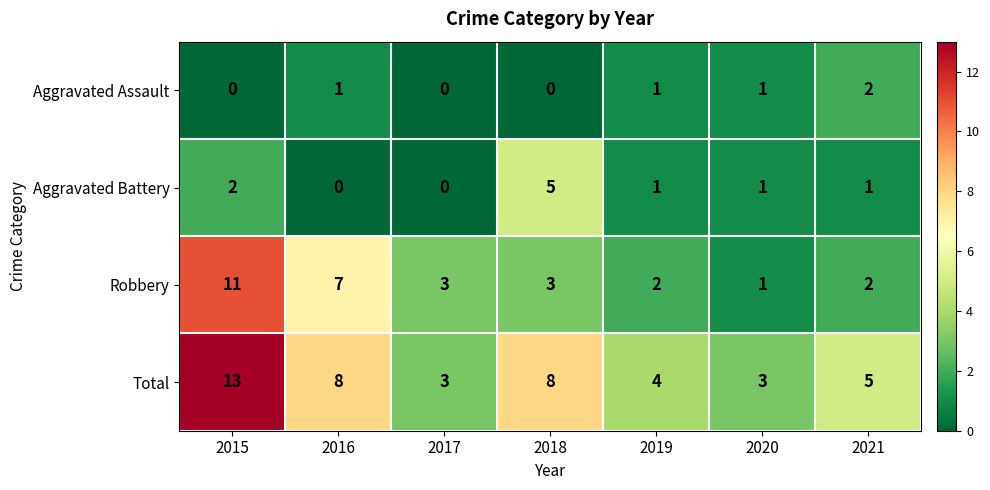

What is the maximum value for Robbery?

11